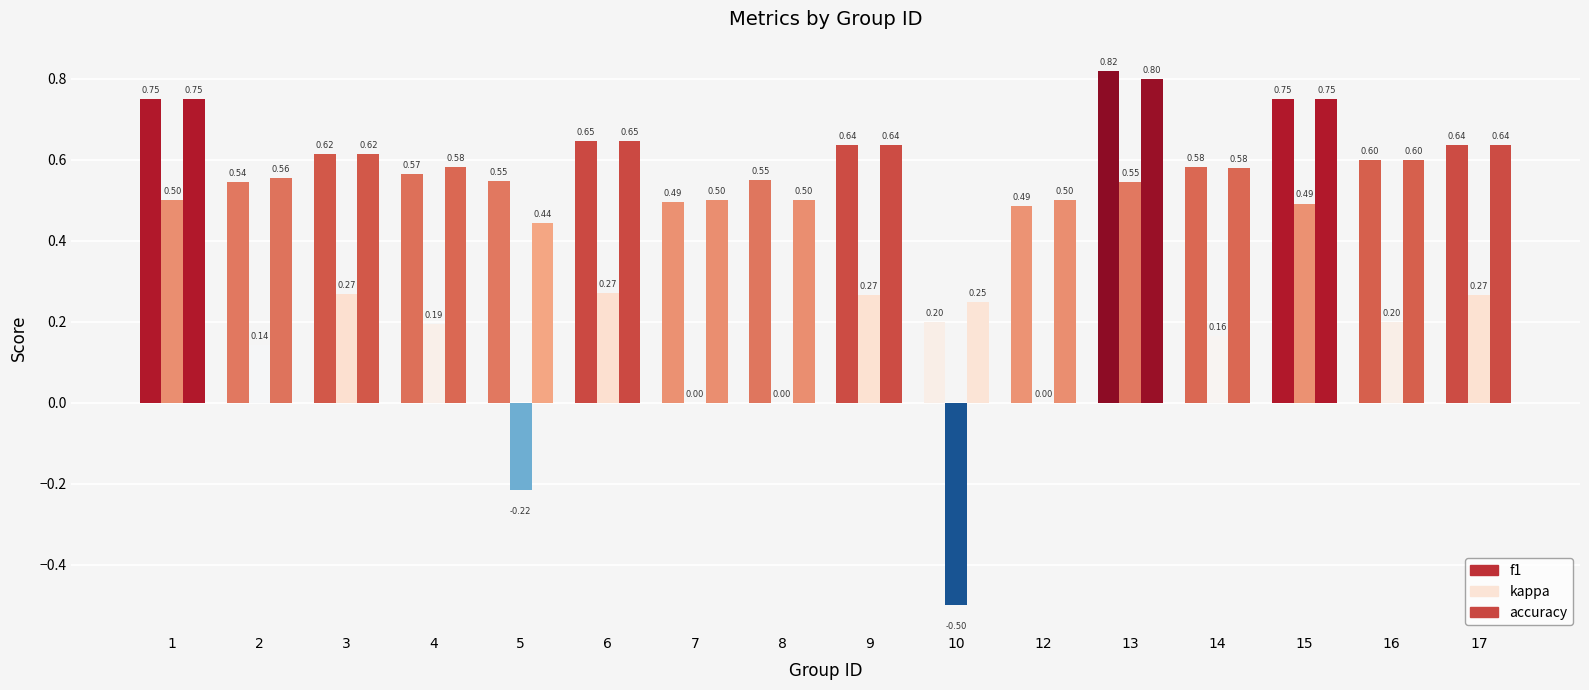

Reading left to right, list all the values displayed in this chart.

f1: 1=0.8	2=0.5	3=0.6	4=0.6	5=0.5	6=0.6	7=0.5	8=0.5	9=0.6	10=0.2	12=0.5	13=0.8	14=0.6	15=0.8	16=0.6	17=0.6
kappa: 1=0.5	2=0.1	3=0.3	4=0.2	5=-0.2	6=0.3	7=0.0	8=0.0	9=0.3	10=-0.5	12=0.0	13=0.5	14=0.2	15=0.5	16=0.2	17=0.3
accuracy: 1=0.8	2=0.6	3=0.6	4=0.6	5=0.4	6=0.6	7=0.5	8=0.5	9=0.6	10=0.2	12=0.5	13=0.8	14=0.6	15=0.8	16=0.6	17=0.6